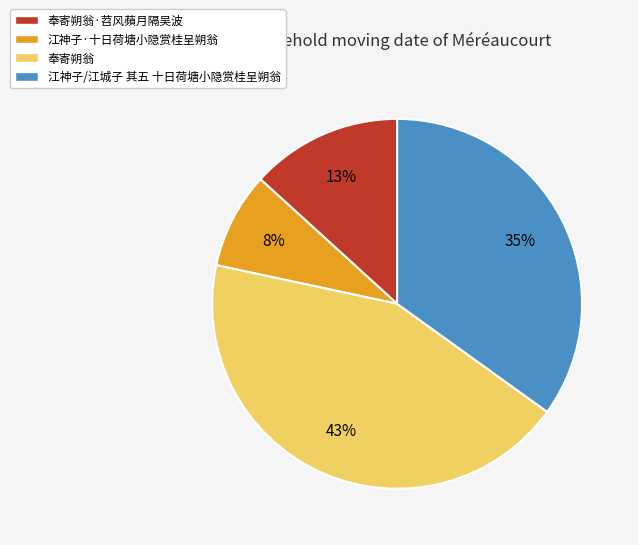

Count the number of slices in the pie.

4